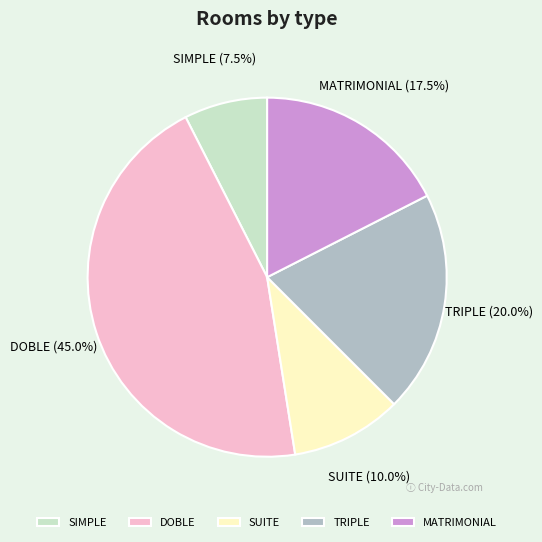

What is the total percentage of TRIPLE and SUITE?

30.0%